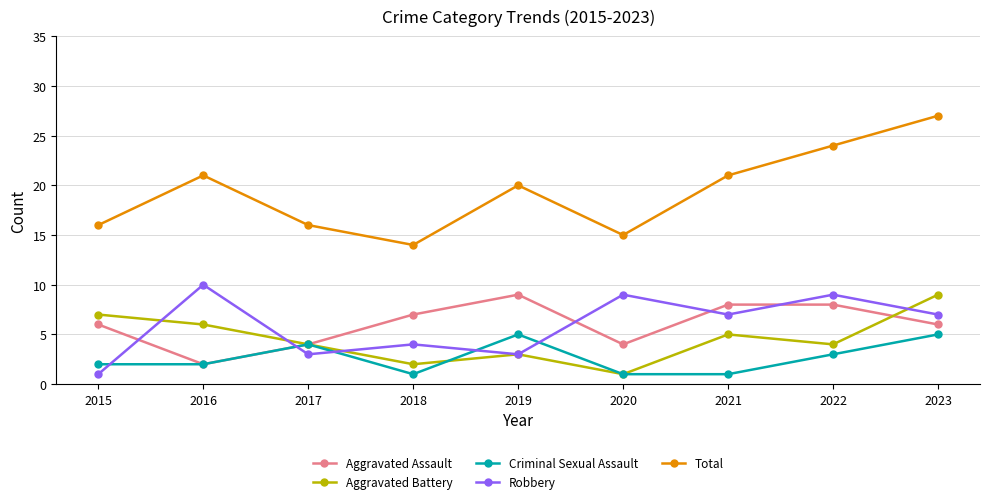

True or false: Robbery has a value of 3 at 2019.

True